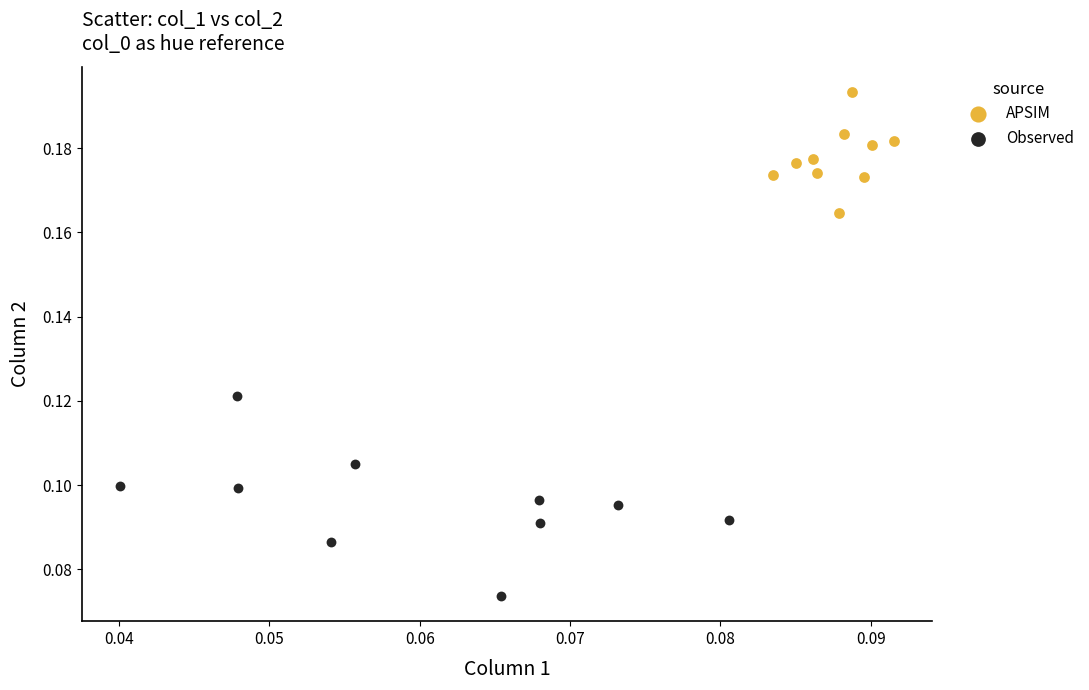

Which series reaches the minimum Y coordinate?

Observed